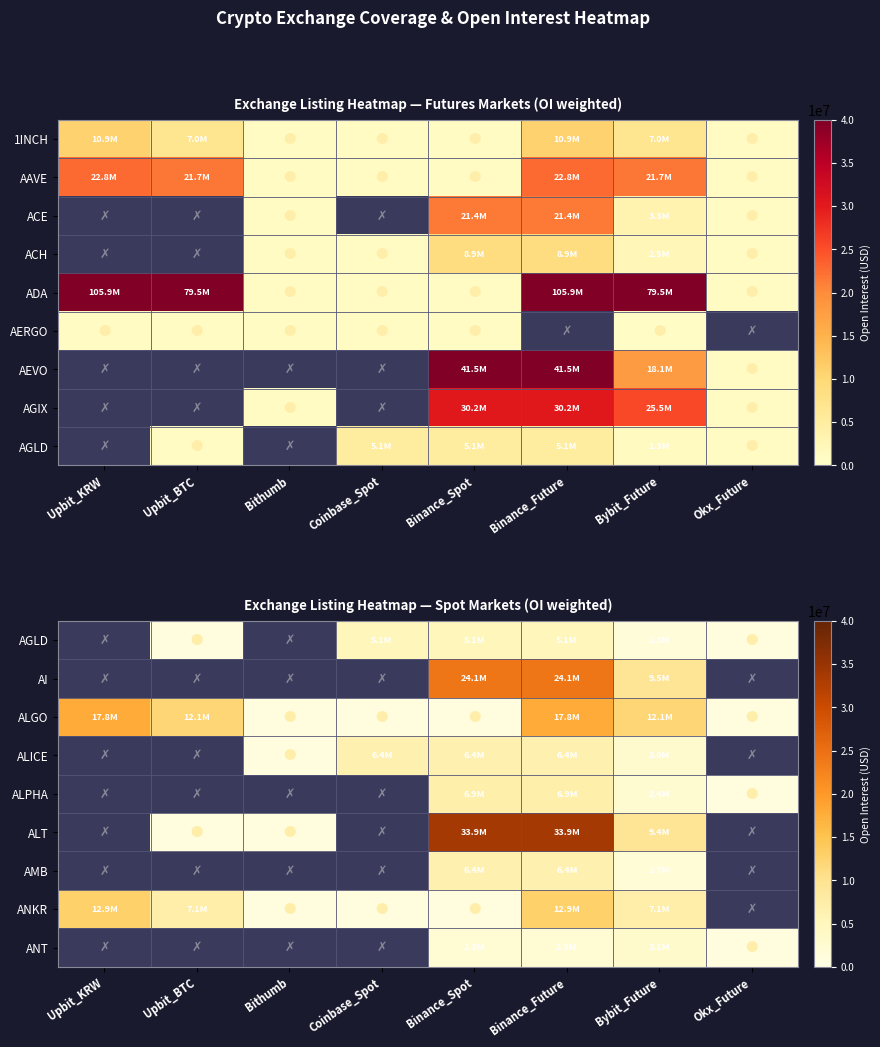

How many values in the ALGO series exceed 12073865?

2